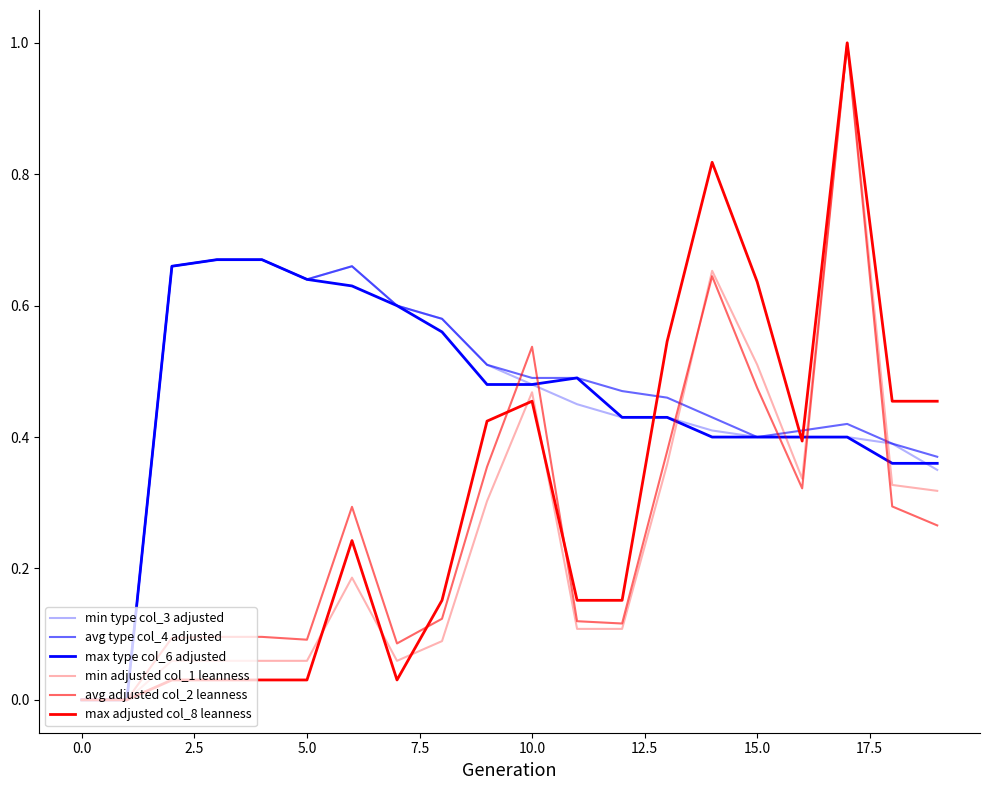

What is the value of the avg adjusted col_2 leanness point at the 12th from the left?

0.1